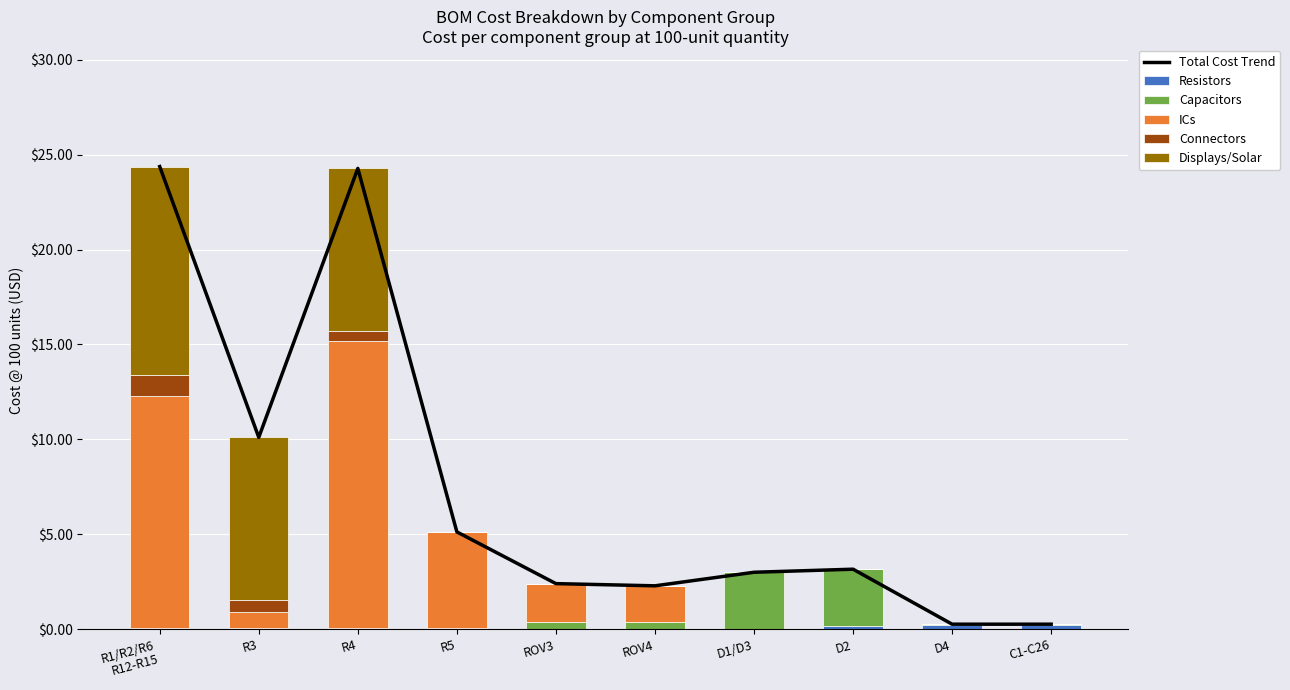

What is the sum of all Capacitors values?

7.0